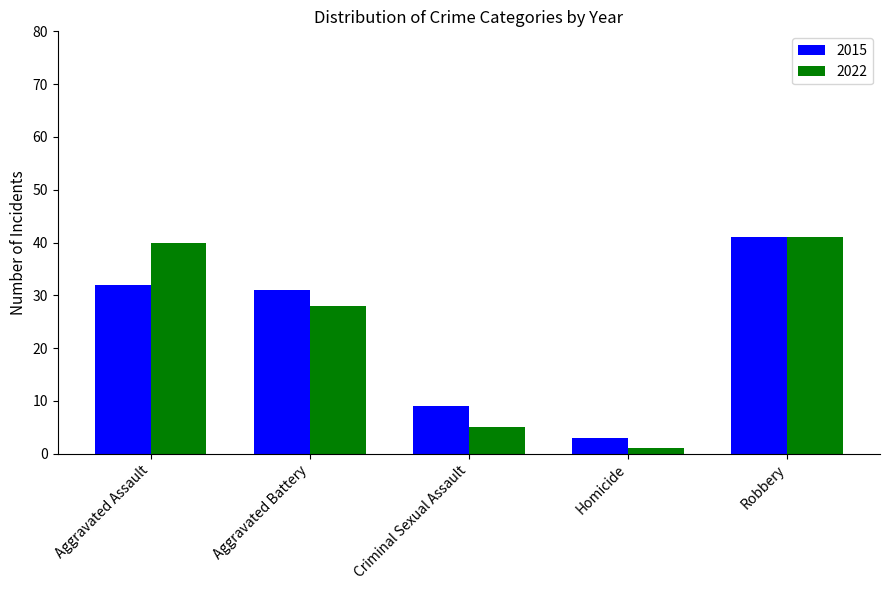

At how many categories does at least one series exceed 13?

3